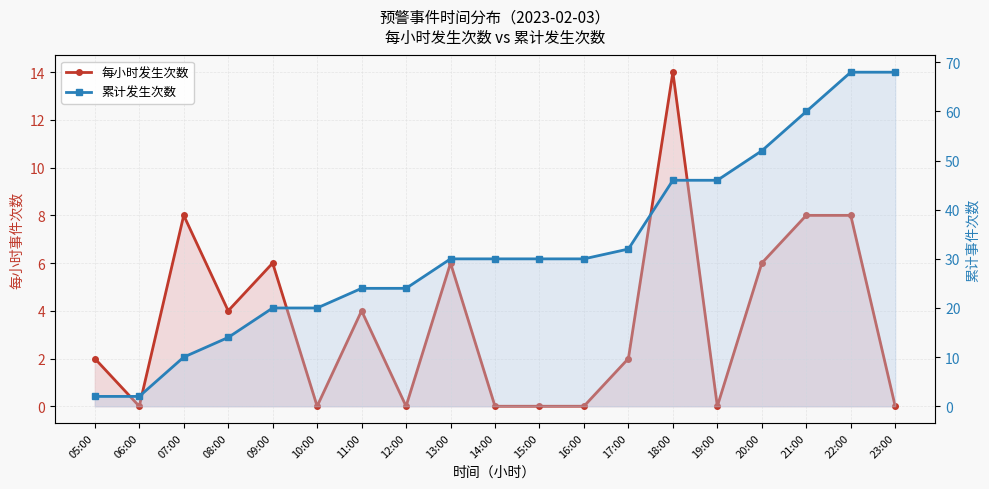

Is it true that 累计发生次数 equals 41 at 16:00?

False